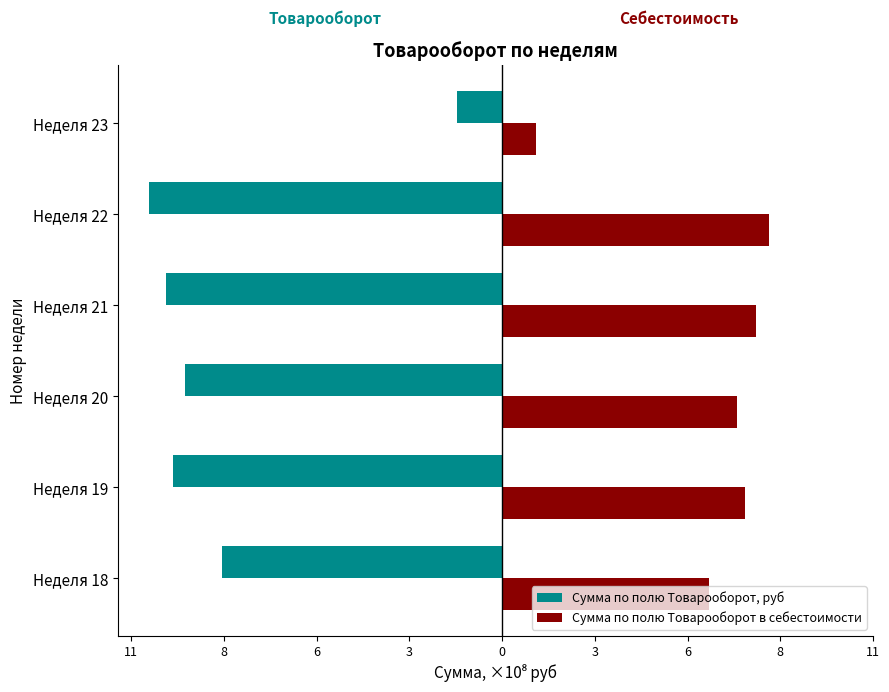

What are all the series names shown in the legend?

Сумма по полю Товарооборот, руб, Сумма по полю Товарооборот в себестоимости